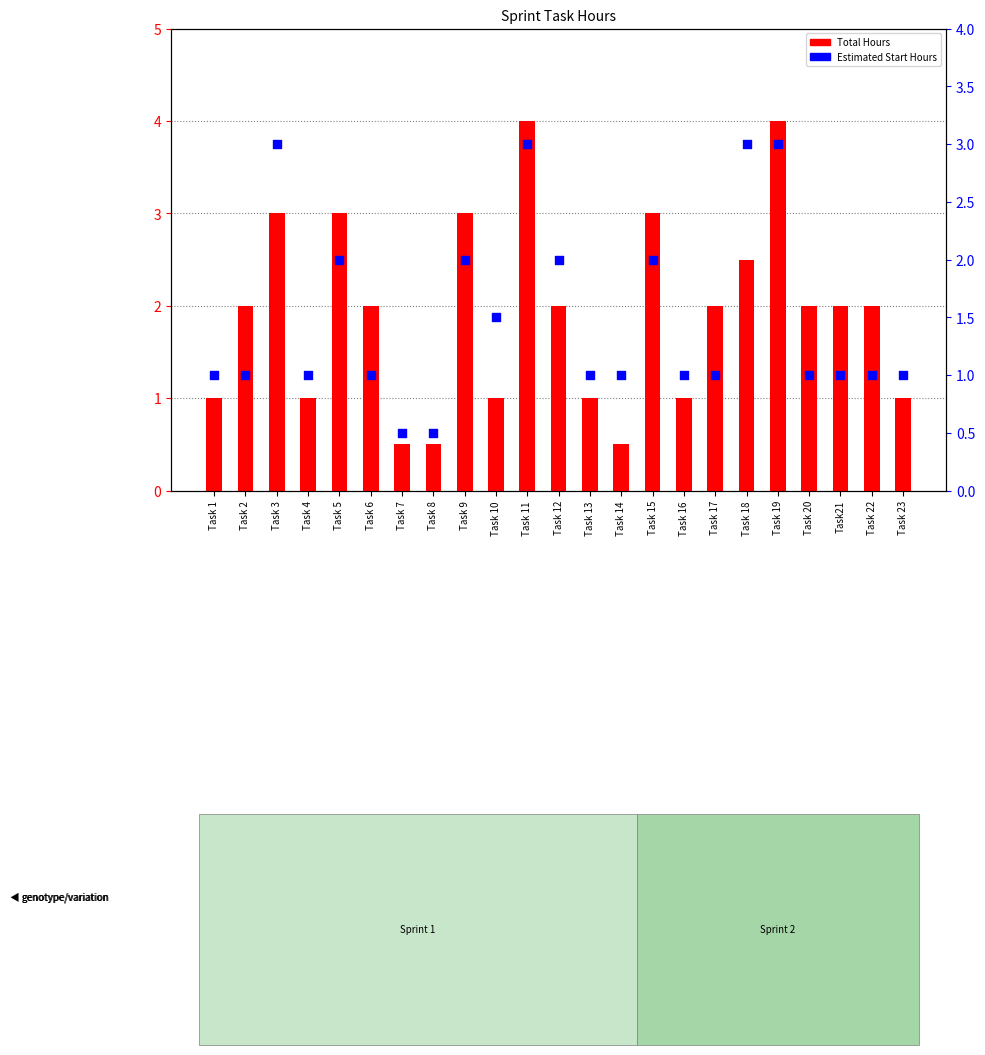

What is the total value across all series at Task 20?

3.0